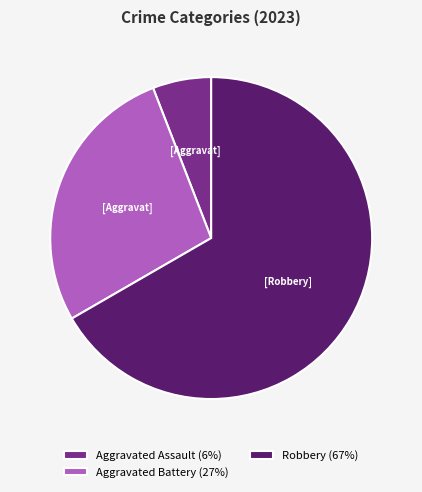

Approximately how many times larger is the value at Robbery (67%) compared to Aggravated Assault (6%)?

11.3